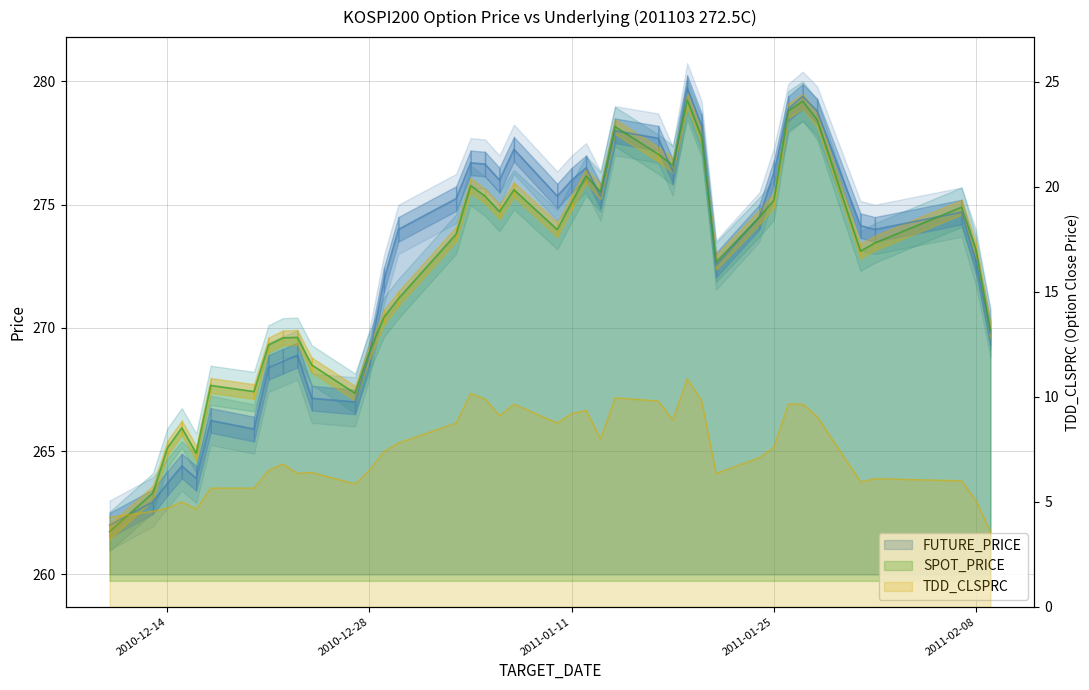

What is the label of the 11th point from the right?

2011-01-21